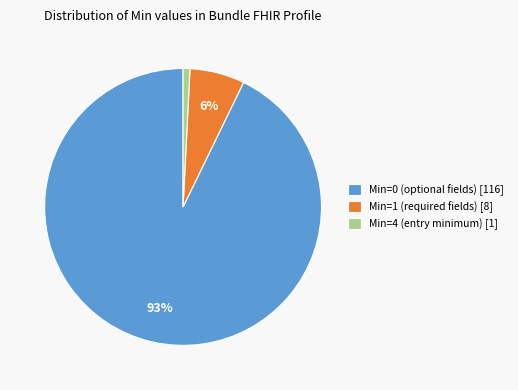

The Min=0 (optional fields) [116] slice represents 93% of the pie. True or false?

True